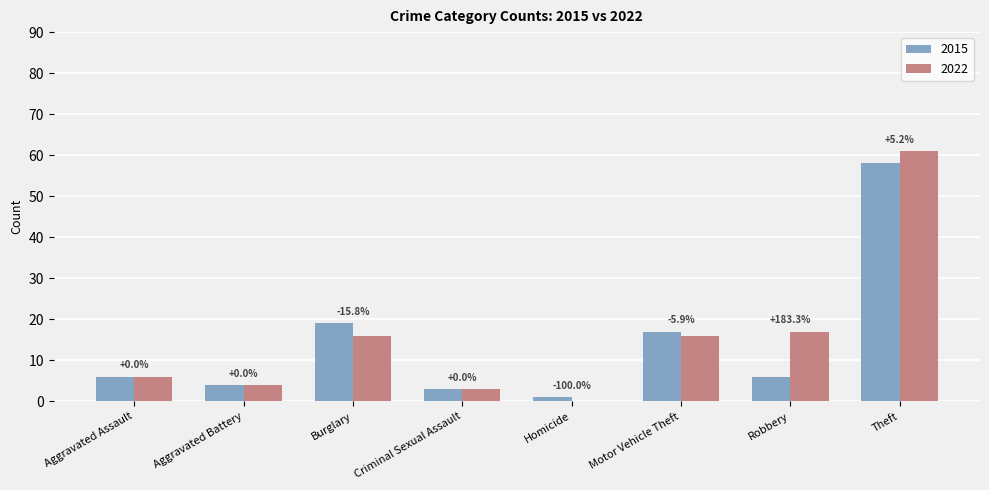

What is the total value across all series at Motor Vehicle Theft?

33